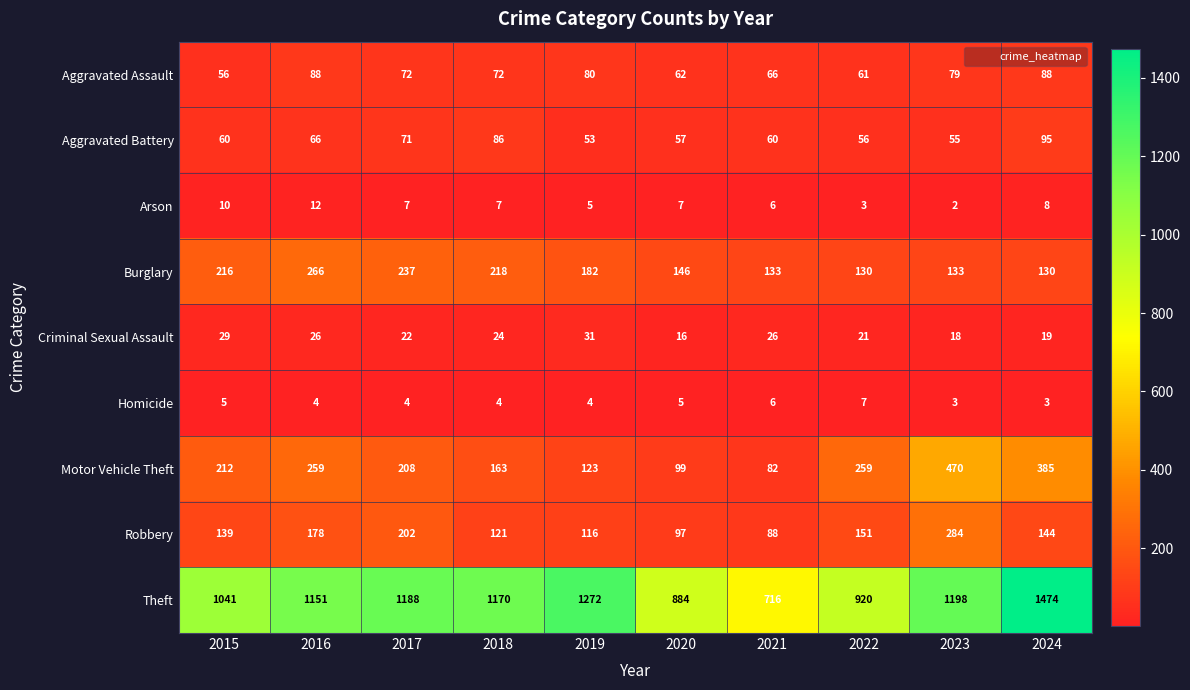

What is the difference between the highest and lowest values at 2017?

1184